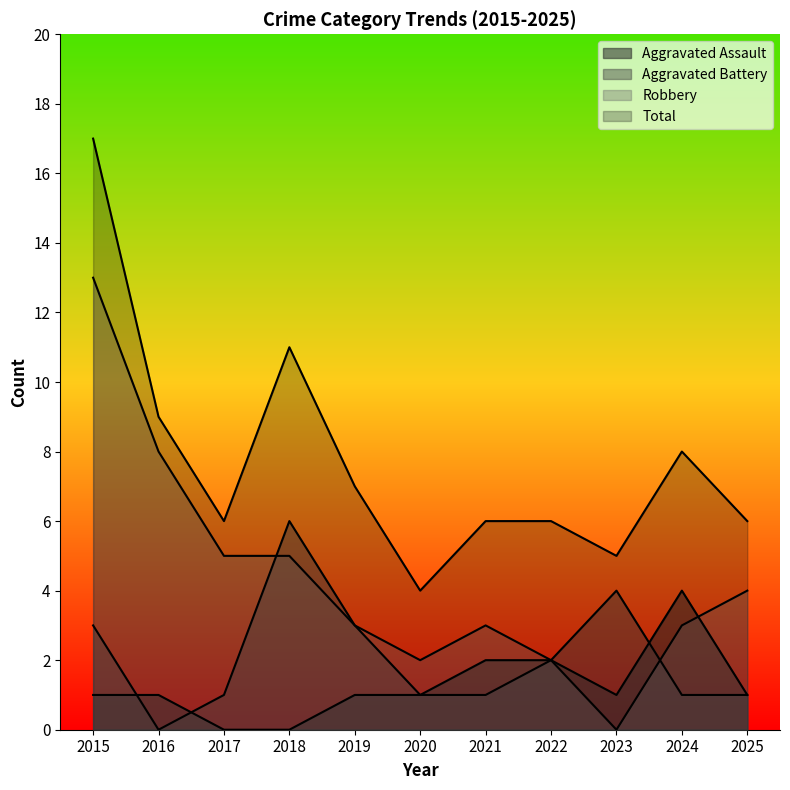

Reading left to right, transcribe all the data shown in this chart.

Aggravated Assault: 2015=1	2016=1	2017=0	2018=0	2019=1	2020=1	2021=2	2022=2	2023=1	2024=4	2025=1
Aggravated Battery: 2015=3	2016=0	2017=1	2018=6	2019=3	2020=1	2021=1	2022=2	2023=4	2024=1	2025=1
Robbery: 2015=13	2016=8	2017=5	2018=5	2019=3	2020=2	2021=3	2022=2	2023=0	2024=3	2025=4
Total: 2015=17	2016=9	2017=6	2018=11	2019=7	2020=4	2021=6	2022=6	2023=5	2024=8	2025=6